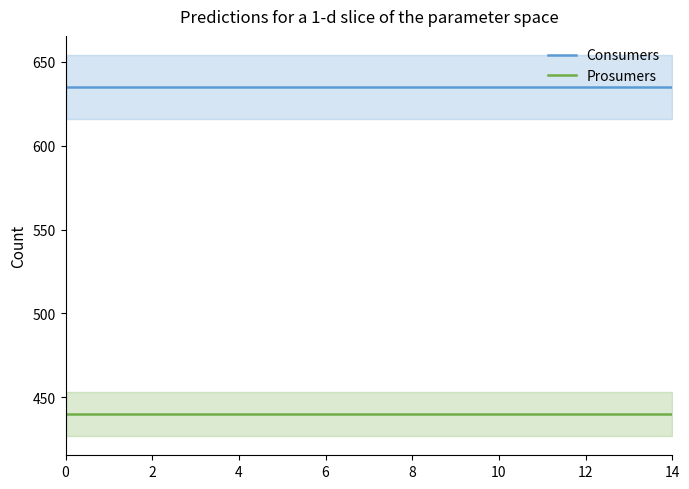

The Consumers series shows 1132 at 0. True or false?

False